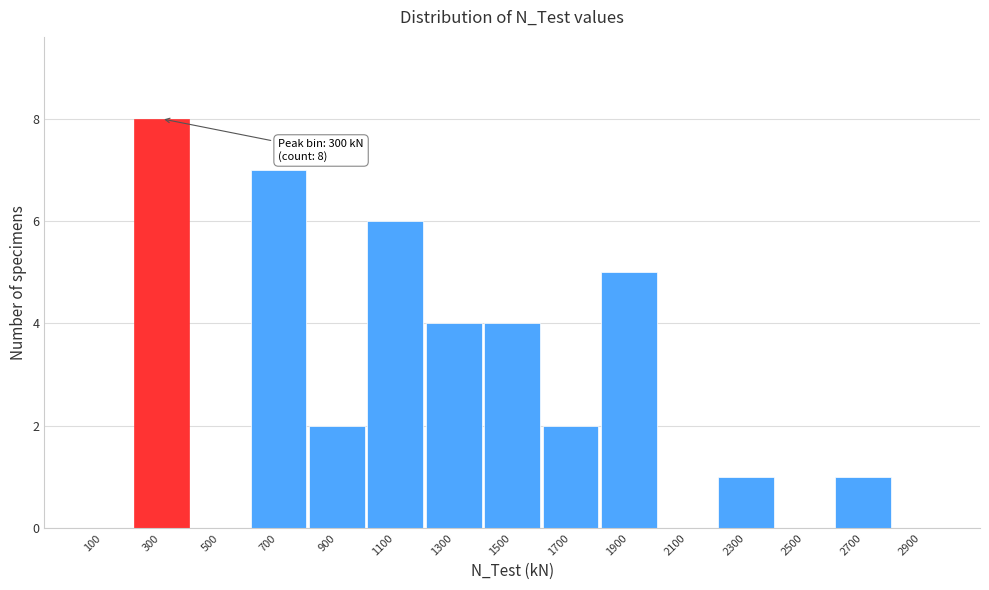

Over which range of the x-axis is the bar tallest?

200 to 400